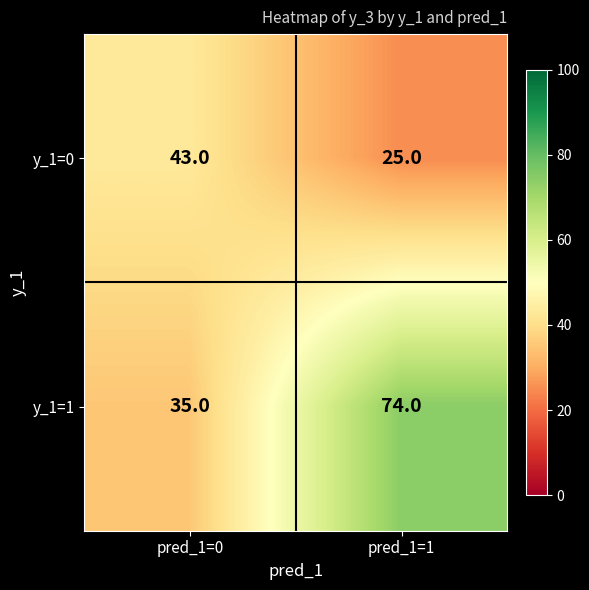

At pred_1=1, list the series in order from smallest to largest.

y_1=0, y_1=1